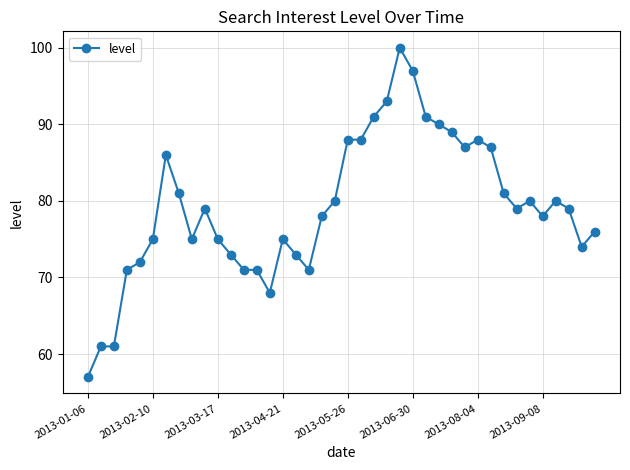

True or false: there are more than 0 points higher than both neighbors.

True